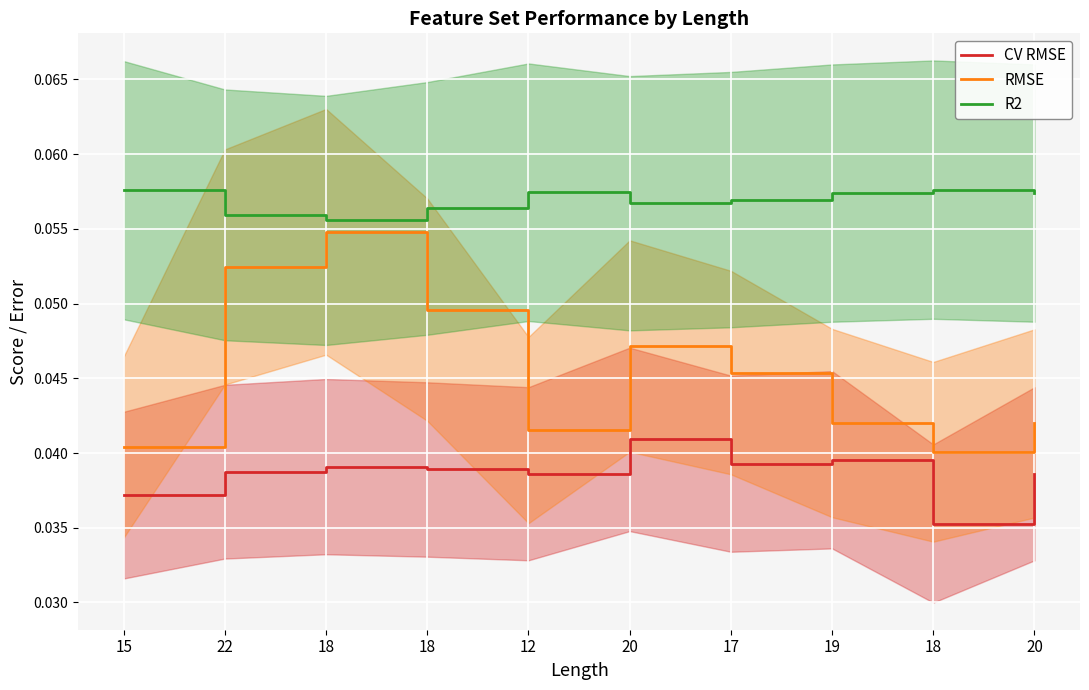

What is the label of the 8th point from the right?

18